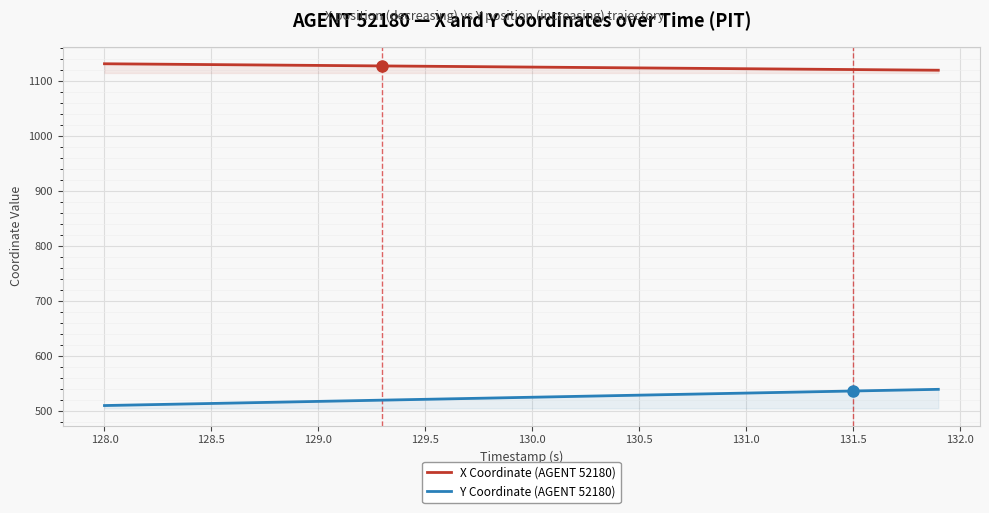

List the series in order of their peak value, highest first.

X Coordinate (AGENT 52180), Y Coordinate (AGENT 52180)